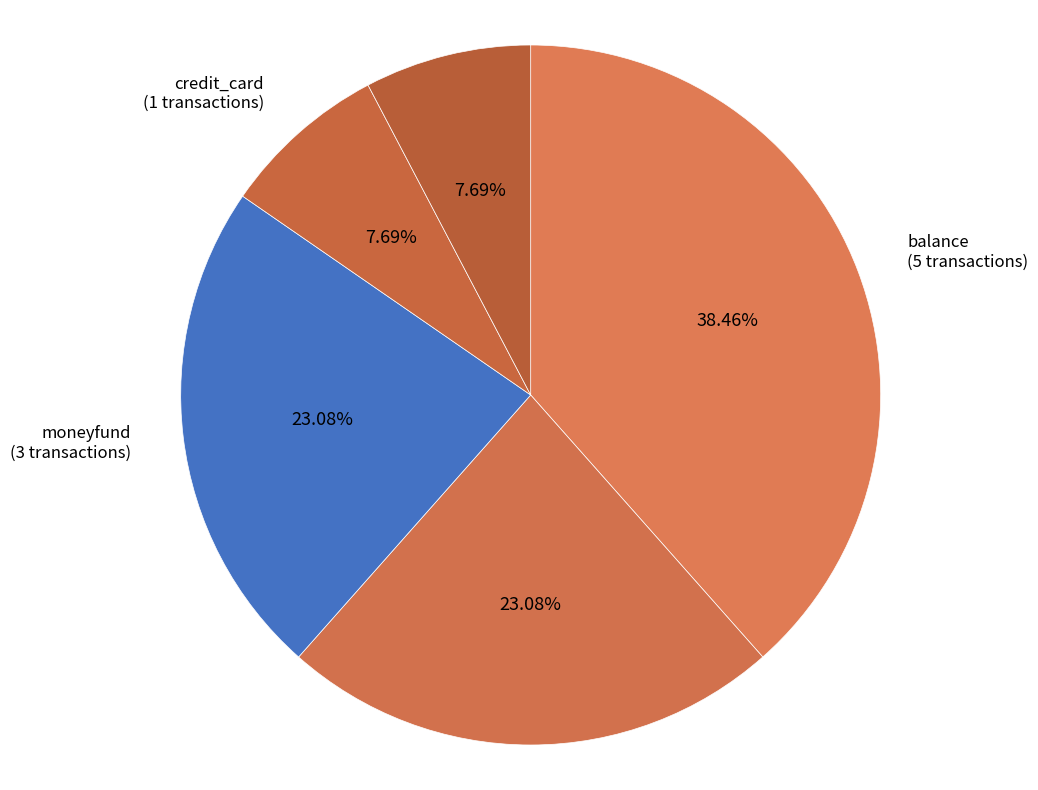

Count the number of slices in the pie.

5